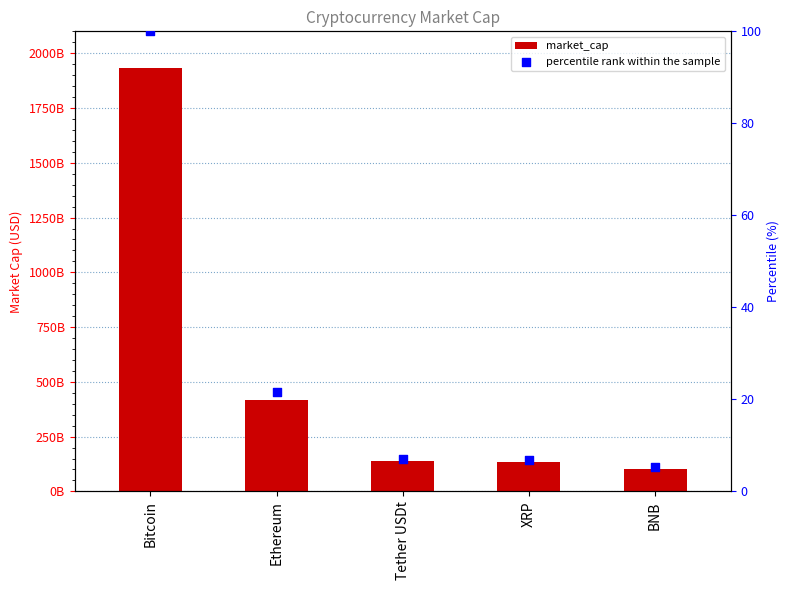

Which series contains the lowest Y value?

percentile rank within the sample